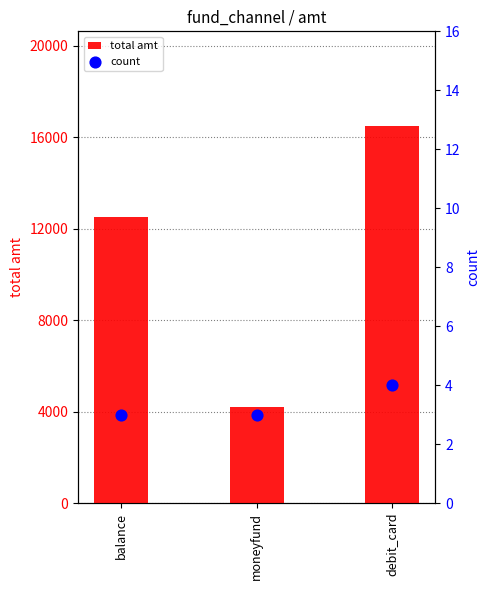

What is the total value across all series at moneyfund?

4203